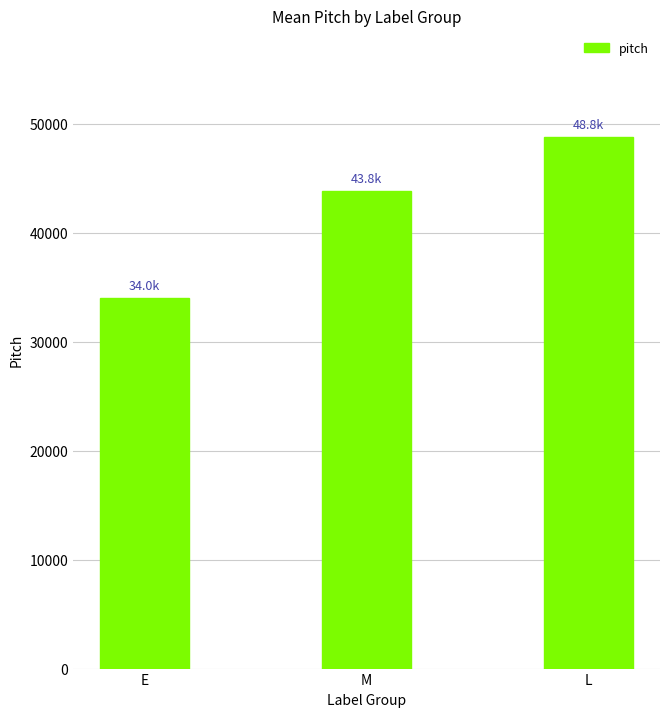

Reading left to right, what are all the values shown in this chart?

34013.0	43842.9	48800.0